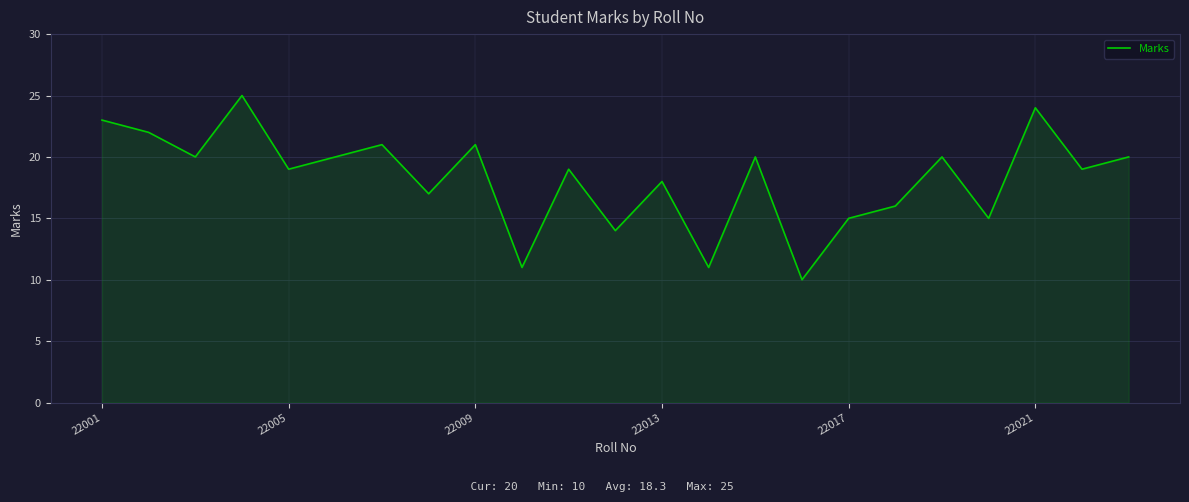

Reading right to left, extract all data points from this chart.

20	19	24	15	20	16	15	10	20	11	18	14	19	11	21	17	21	20	19	25	20	22	23